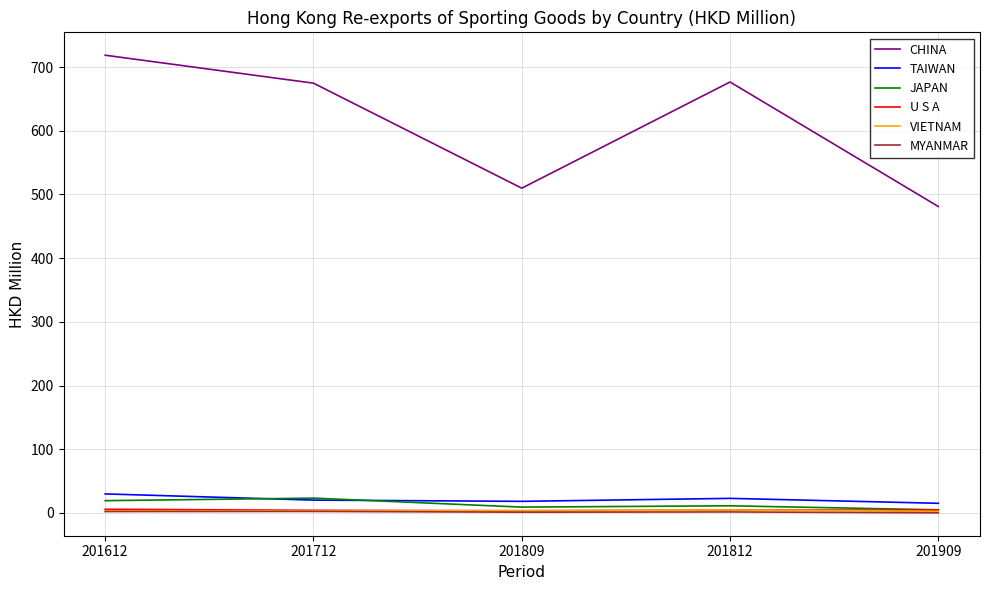

What is the highest value of the TAIWAN series?

29.9